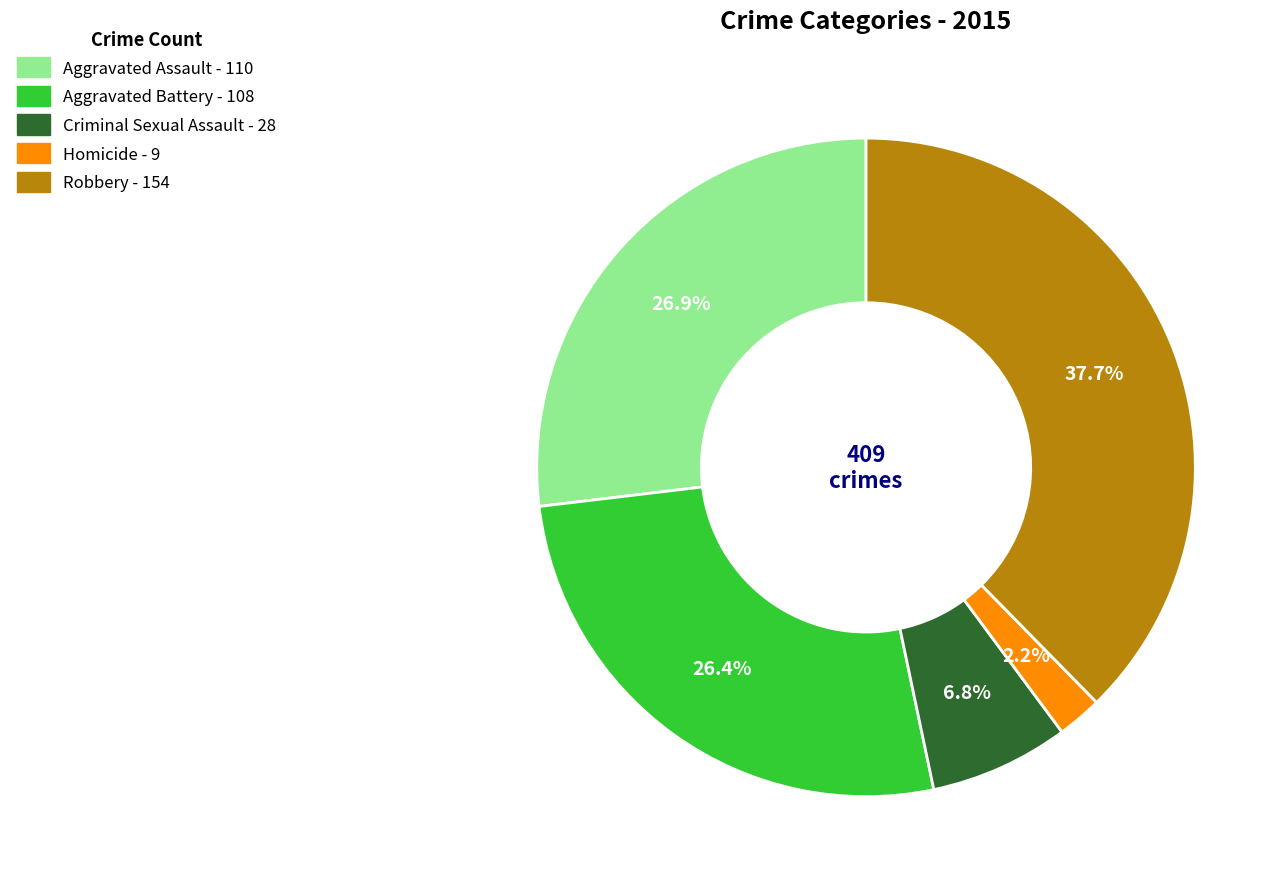

Count the number of slices in the pie.

5